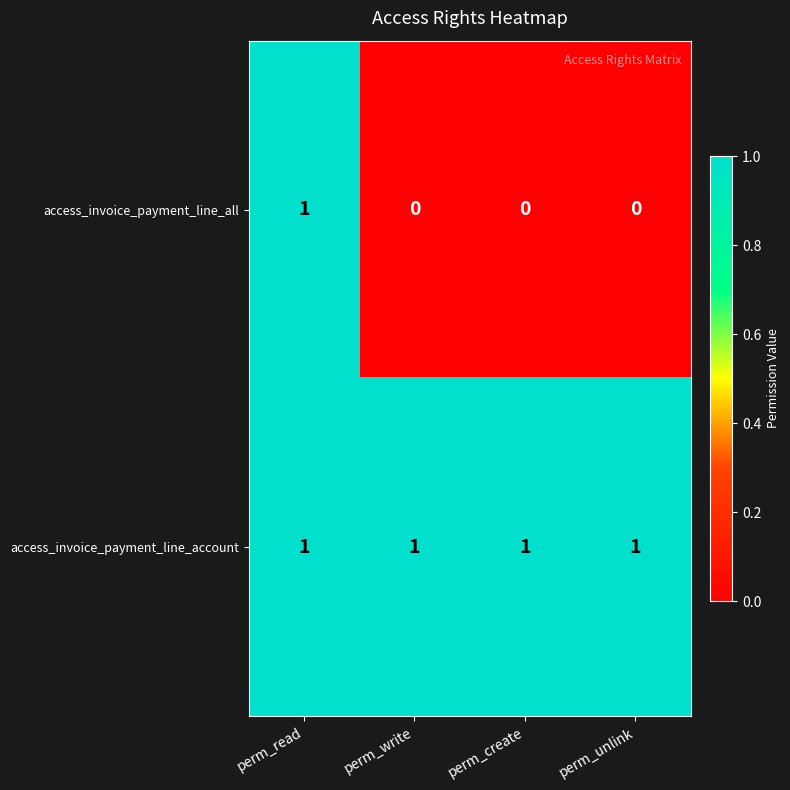

The value of access_invoice_payment_line_account at perm_write is 1. True or false?

True